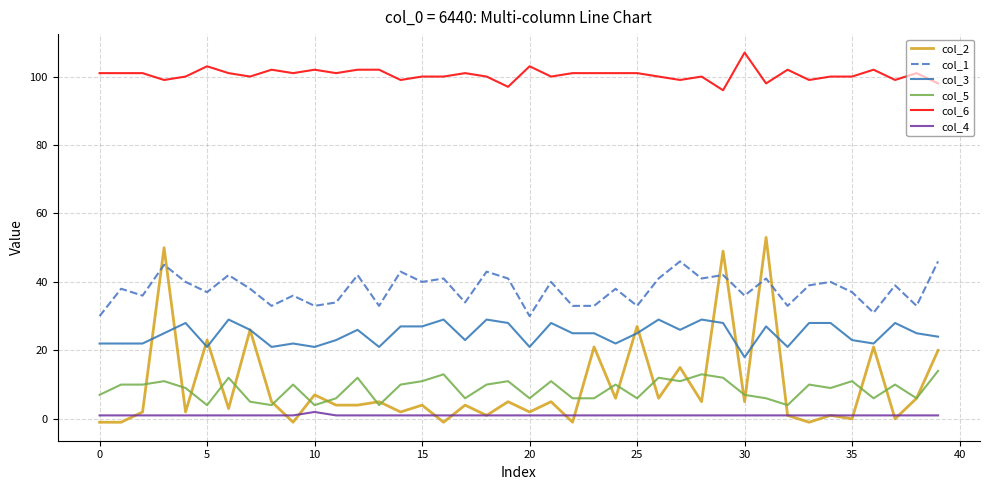

Which series has the largest total across all categories?

col_6